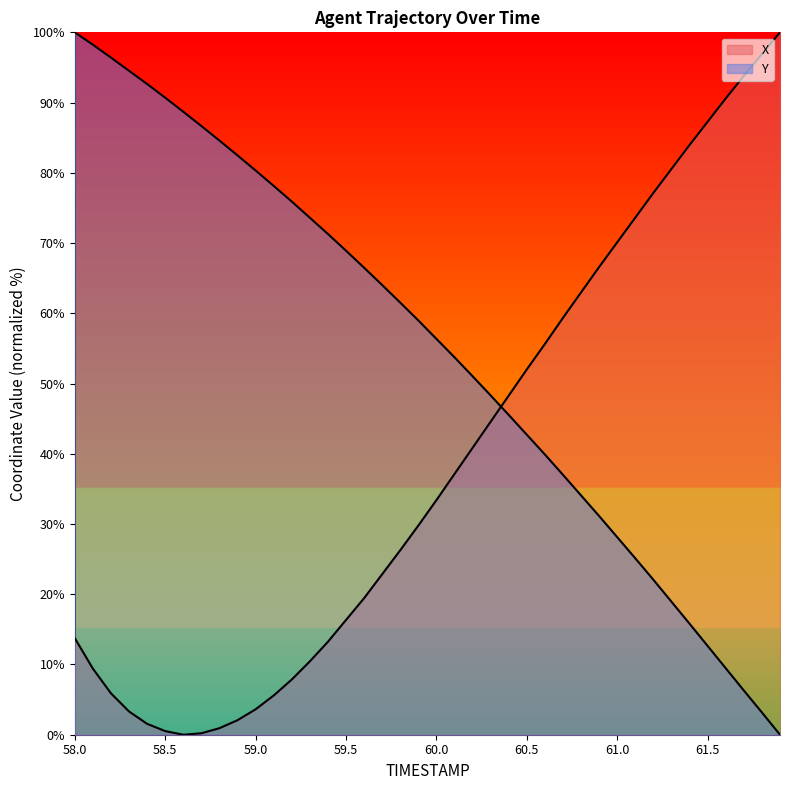

Rank the series at 59.0 from lowest to highest value.

X, Y